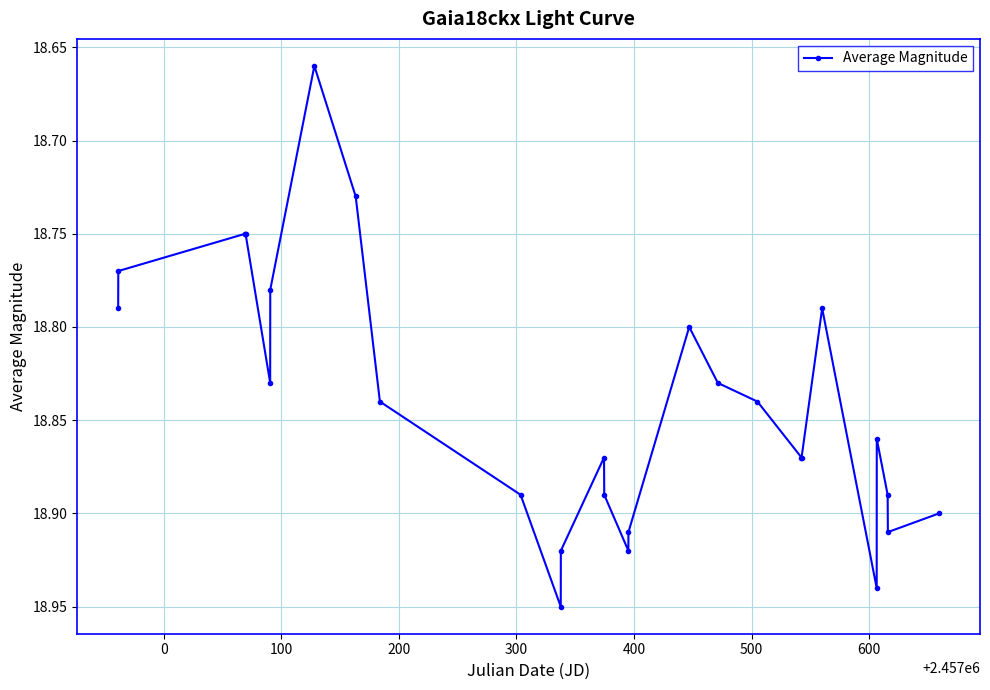

True or false: there are more than 0 points higher than both neighbors.

True